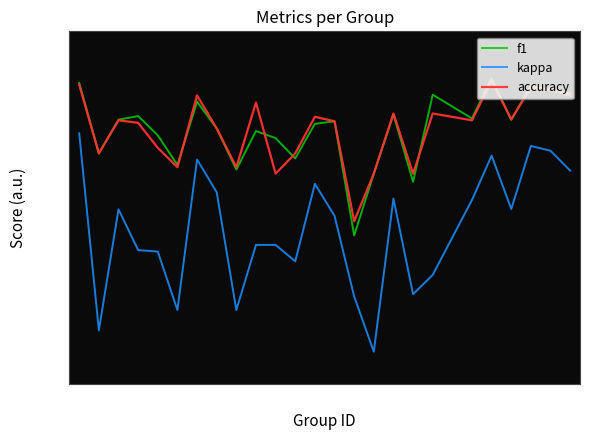

What is the difference between the second highest and second lowest values in the kappa series?

0.9